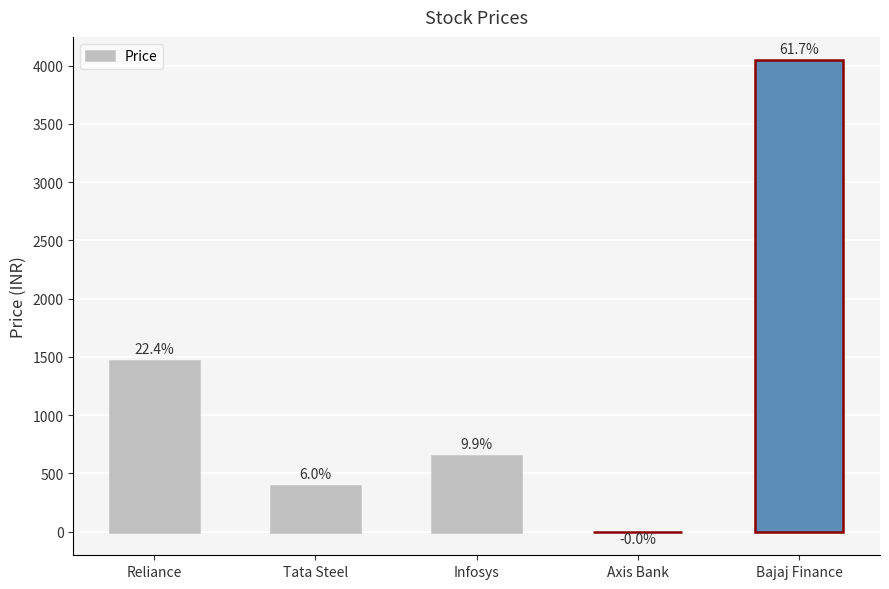

Are the bars horizontal?

No